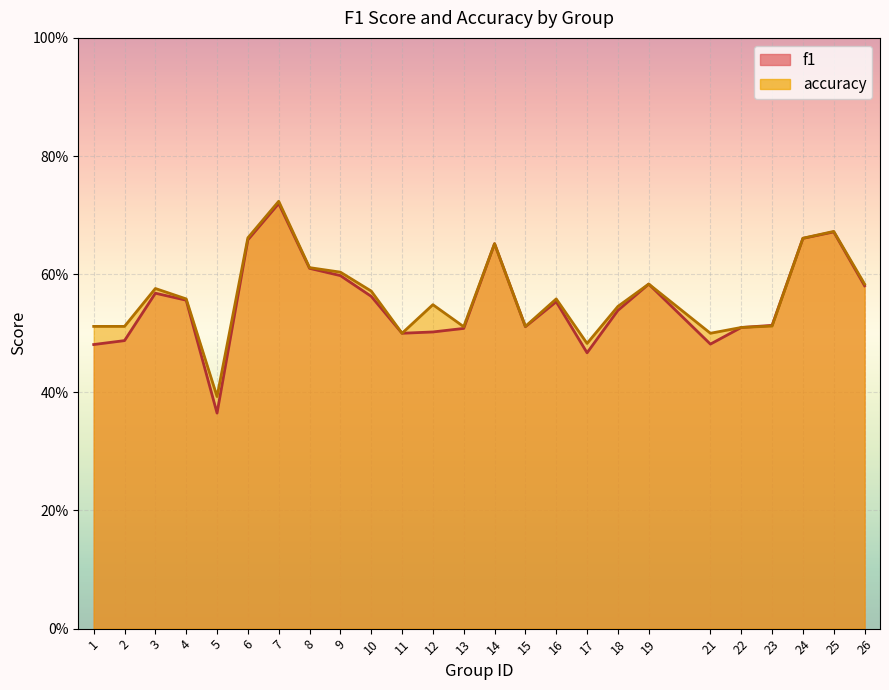

Is the value of accuracy at 15 greater than the value of f1 at 21?

Yes